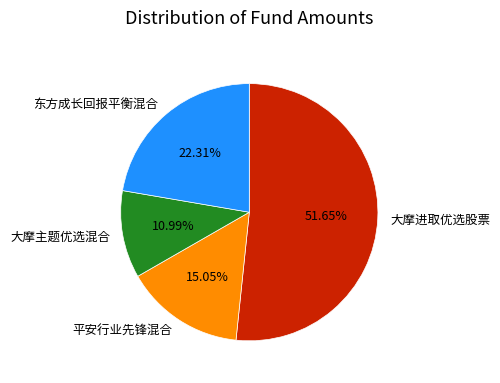

Does 大摩进取优选股票 account for over 50% of the chart?

Yes